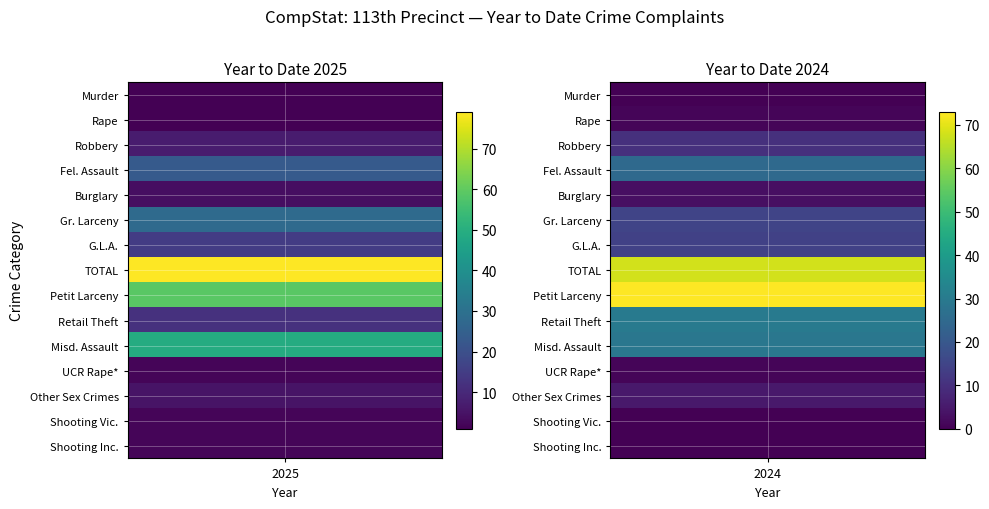

What is the difference between the maximum and minimum values in the Retail Theft series?

18